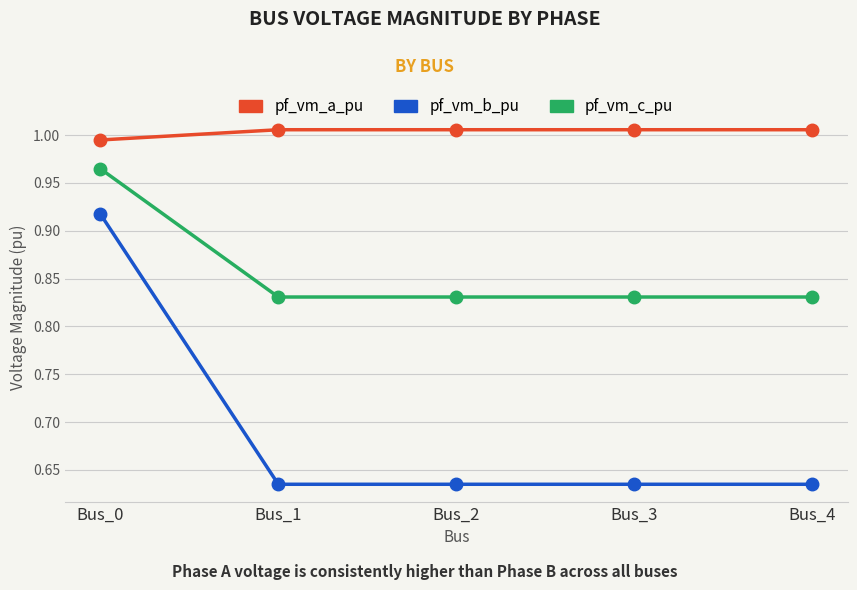

List the series in order of their peak value, highest first.

pf_vm_a_pu, pf_vm_c_pu, pf_vm_b_pu